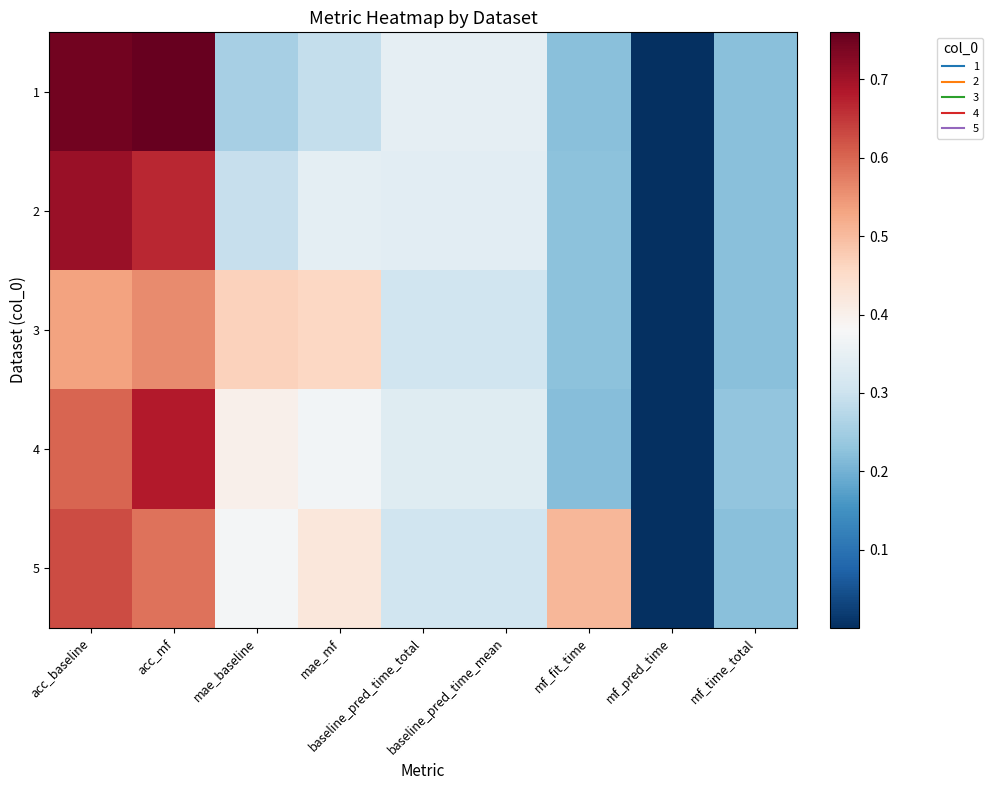

Reading right to left, extract all data points from this chart.

1: mf_time_total=0.2	mf_pred_time=0.0	mf_fit_time=0.2	baseline_pred_time_mean=0.3	baseline_pred_time_total=0.3	mae_mf=0.3	mae_baseline=0.3	acc_mf=0.8	acc_baseline=0.7
2: mf_time_total=0.2	mf_pred_time=0.0	mf_fit_time=0.2	baseline_pred_time_mean=0.3	baseline_pred_time_total=0.3	mae_mf=0.3	mae_baseline=0.3	acc_mf=0.7	acc_baseline=0.7
3: mf_time_total=0.2	mf_pred_time=0.0	mf_fit_time=0.2	baseline_pred_time_mean=0.3	baseline_pred_time_total=0.3	mae_mf=0.5	mae_baseline=0.5	acc_mf=0.6	acc_baseline=0.5
4: mf_time_total=0.2	mf_pred_time=0.0	mf_fit_time=0.2	baseline_pred_time_mean=0.3	baseline_pred_time_total=0.3	mae_mf=0.4	mae_baseline=0.4	acc_mf=0.7	acc_baseline=0.6
5: mf_time_total=0.2	mf_pred_time=0.0	mf_fit_time=0.5	baseline_pred_time_mean=0.3	baseline_pred_time_total=0.3	mae_mf=0.4	mae_baseline=0.4	acc_mf=0.6	acc_baseline=0.6